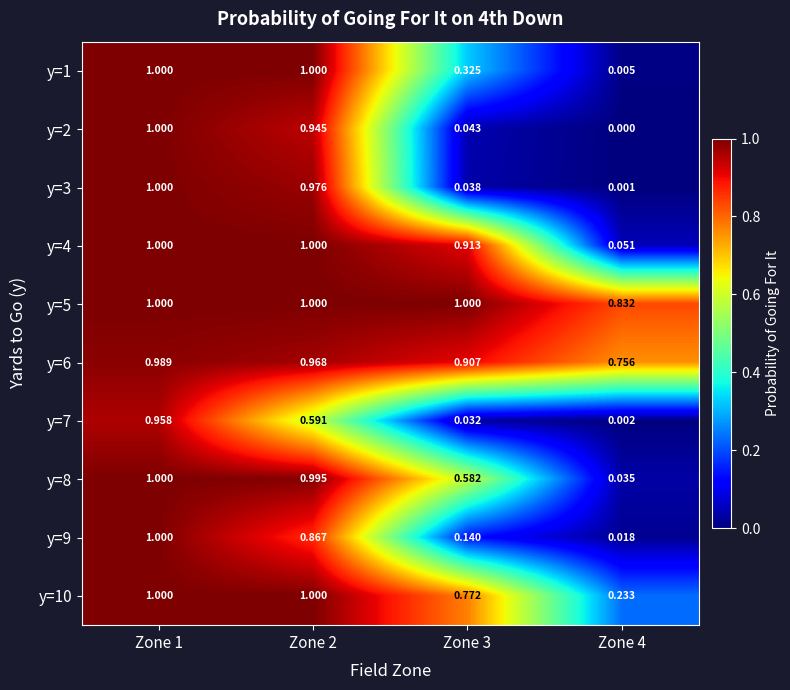

Is the value of y=6 at Zone 3 greater than the value of y=1 at Zone 1?

No